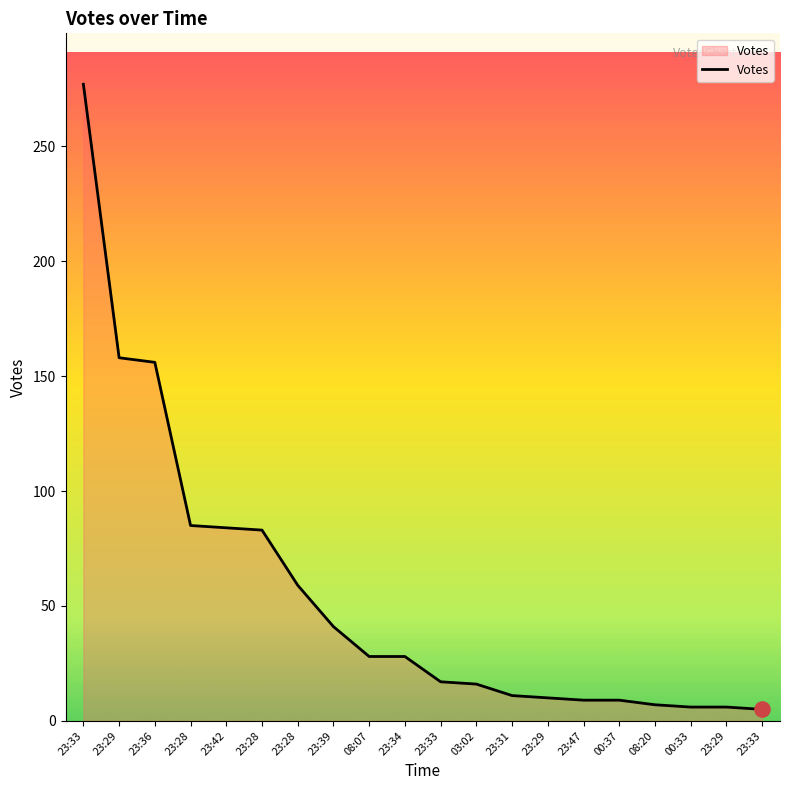

Which has a higher value, 08:20 or 23:29?

23:29